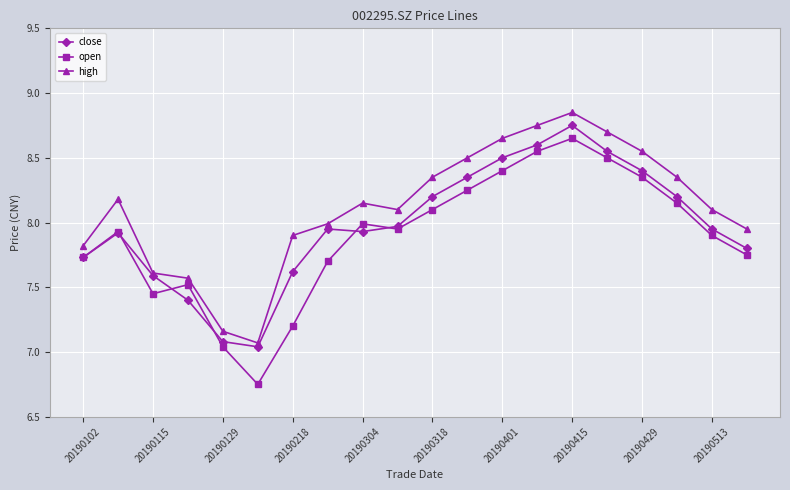

What is the value of the close point at the 3rd from the left?

7.6